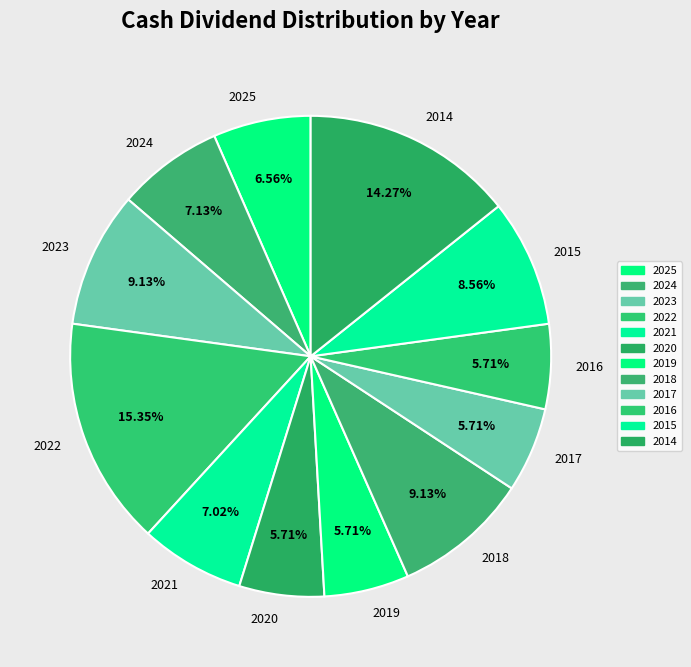

Between 2025 and 2024, which is larger?

2024